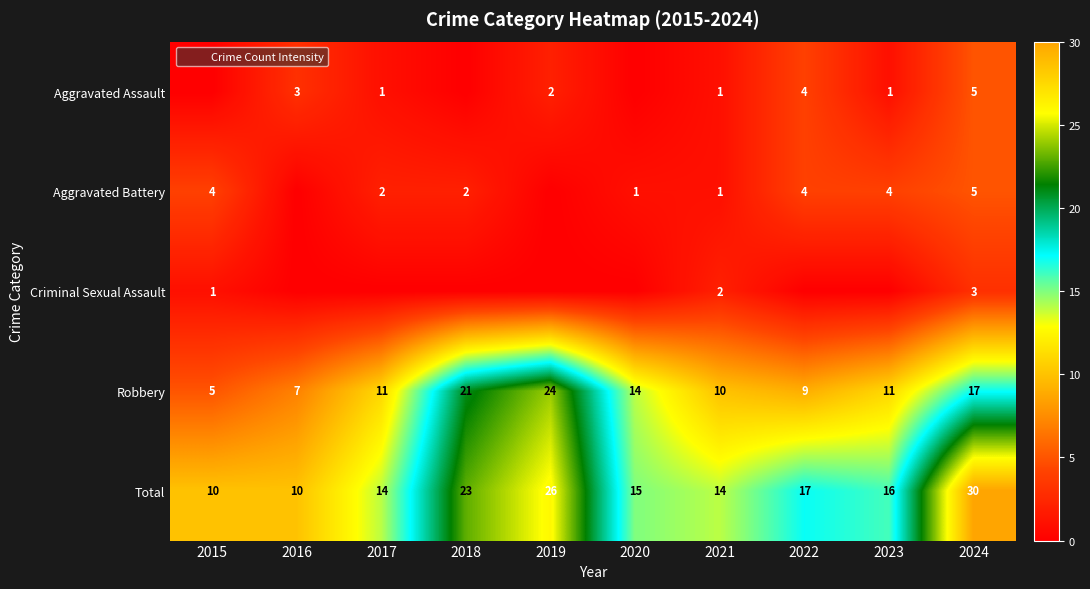

Is it true that Robbery equals 7 at 2016?

True